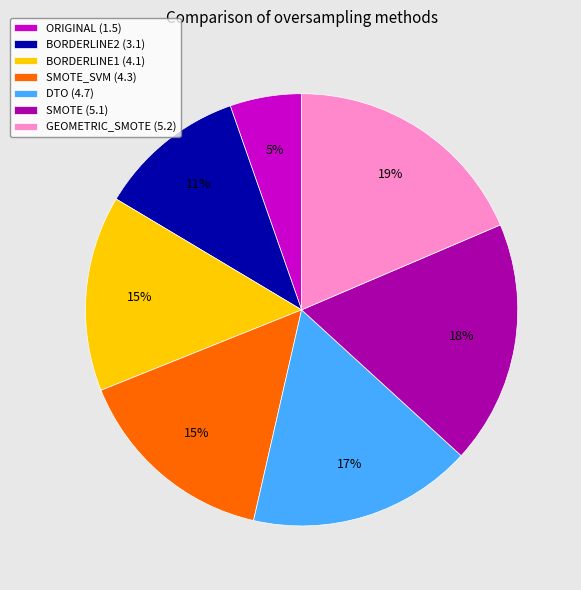

Approximately how many times larger is the value at DTO (4.7) compared to BORDERLINE2 (3.1)?

1.5